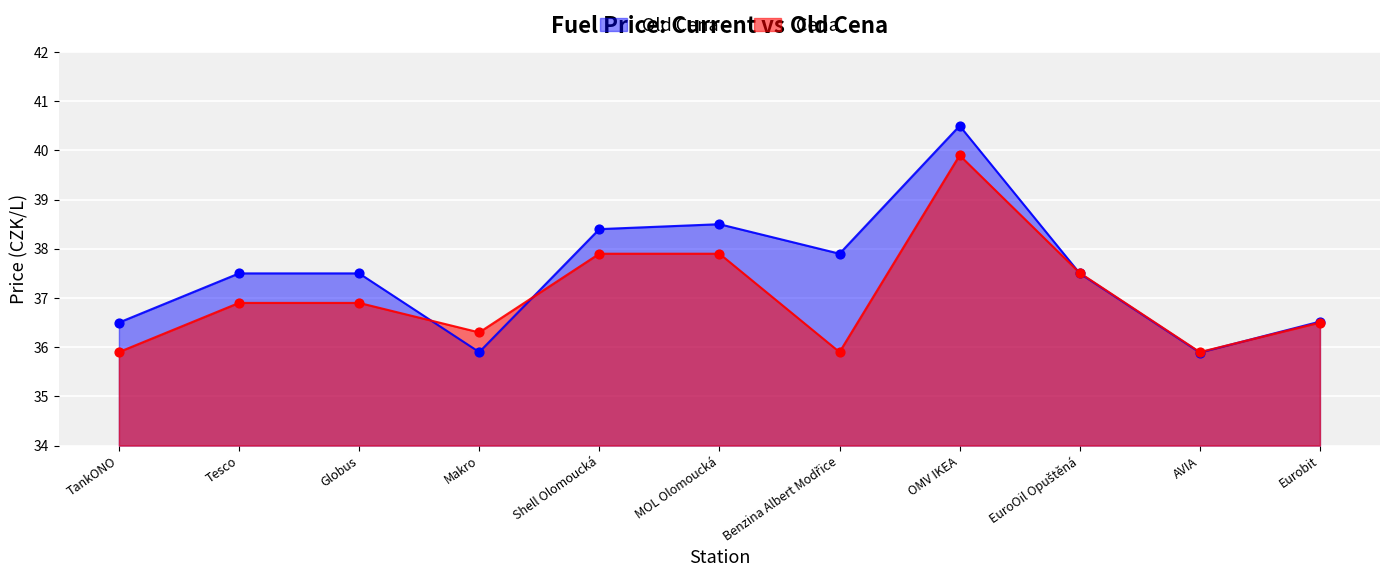

Which series reaches the minimum Y coordinate?

Old Cena